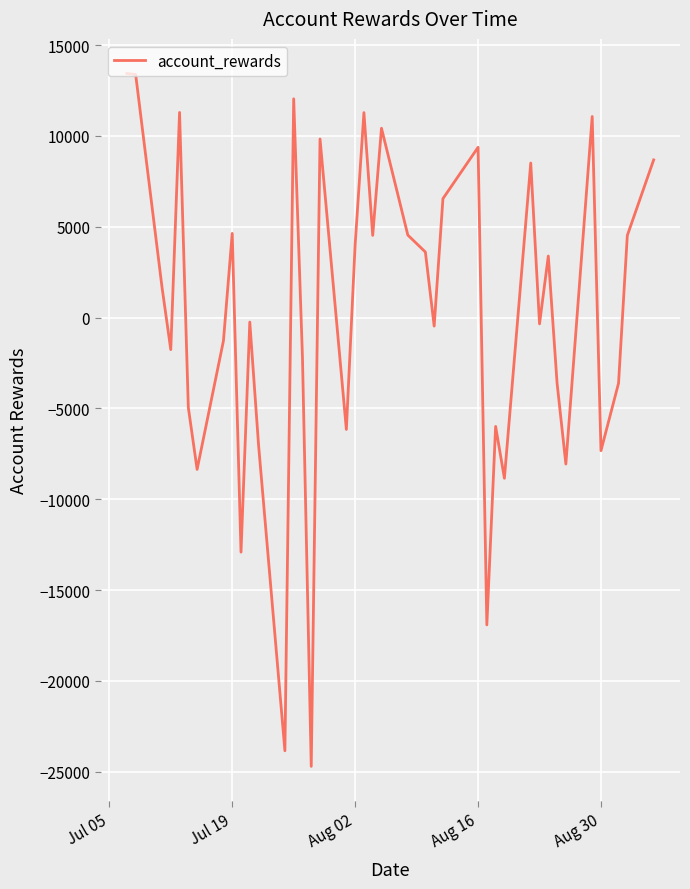

What is the smallest value displayed?

-24701.0